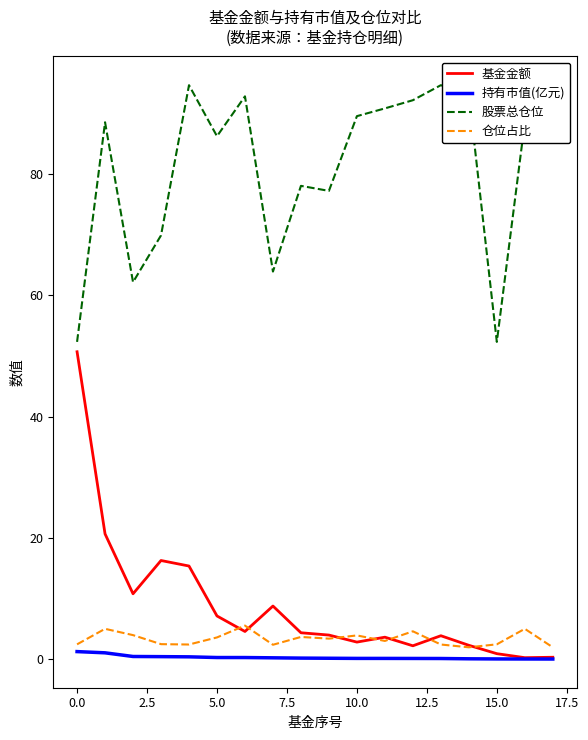

Rank the series by their maximum value, from highest to lowest.

股票总仓位, 基金金额, 仓位占比, 持有市值(亿元)